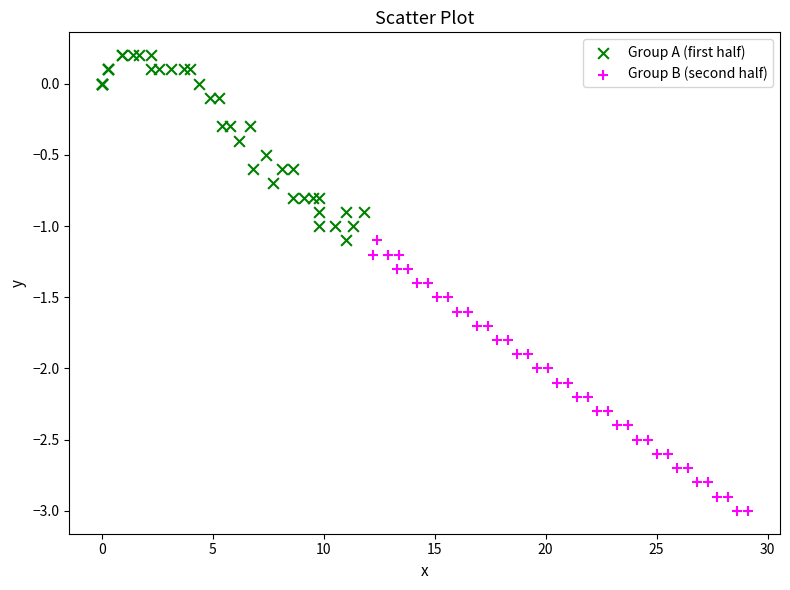

Which series contains the highest Y value?

Group A (first half)